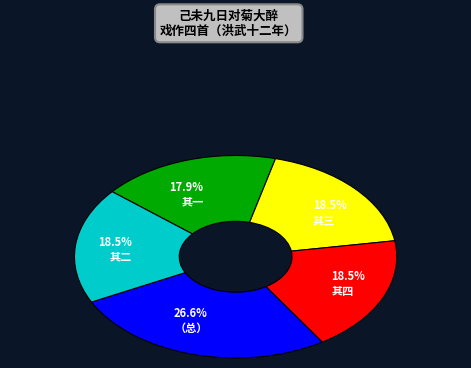

To the nearest percent, what is the difference between the largest and smallest slice percentages?

9%